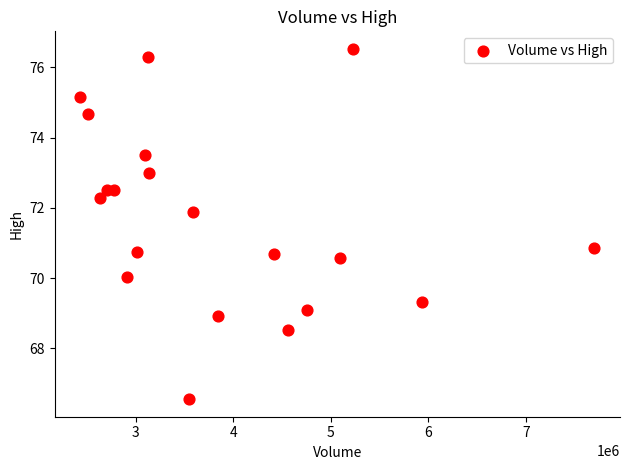

What is the range of Y values (max minus min)?

10.0